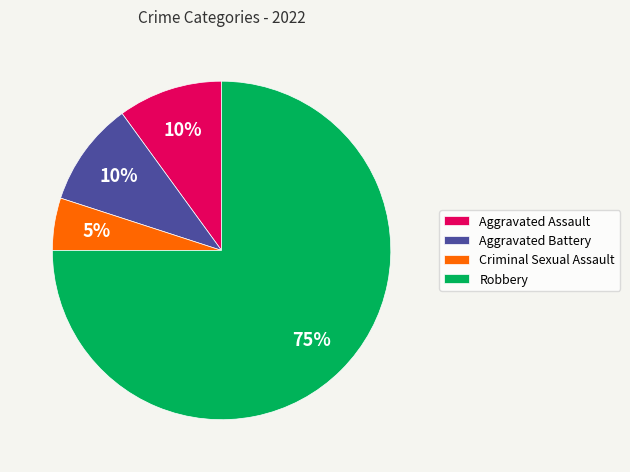

What percentage is the Aggravated Assault slice, to the nearest percent?

10%